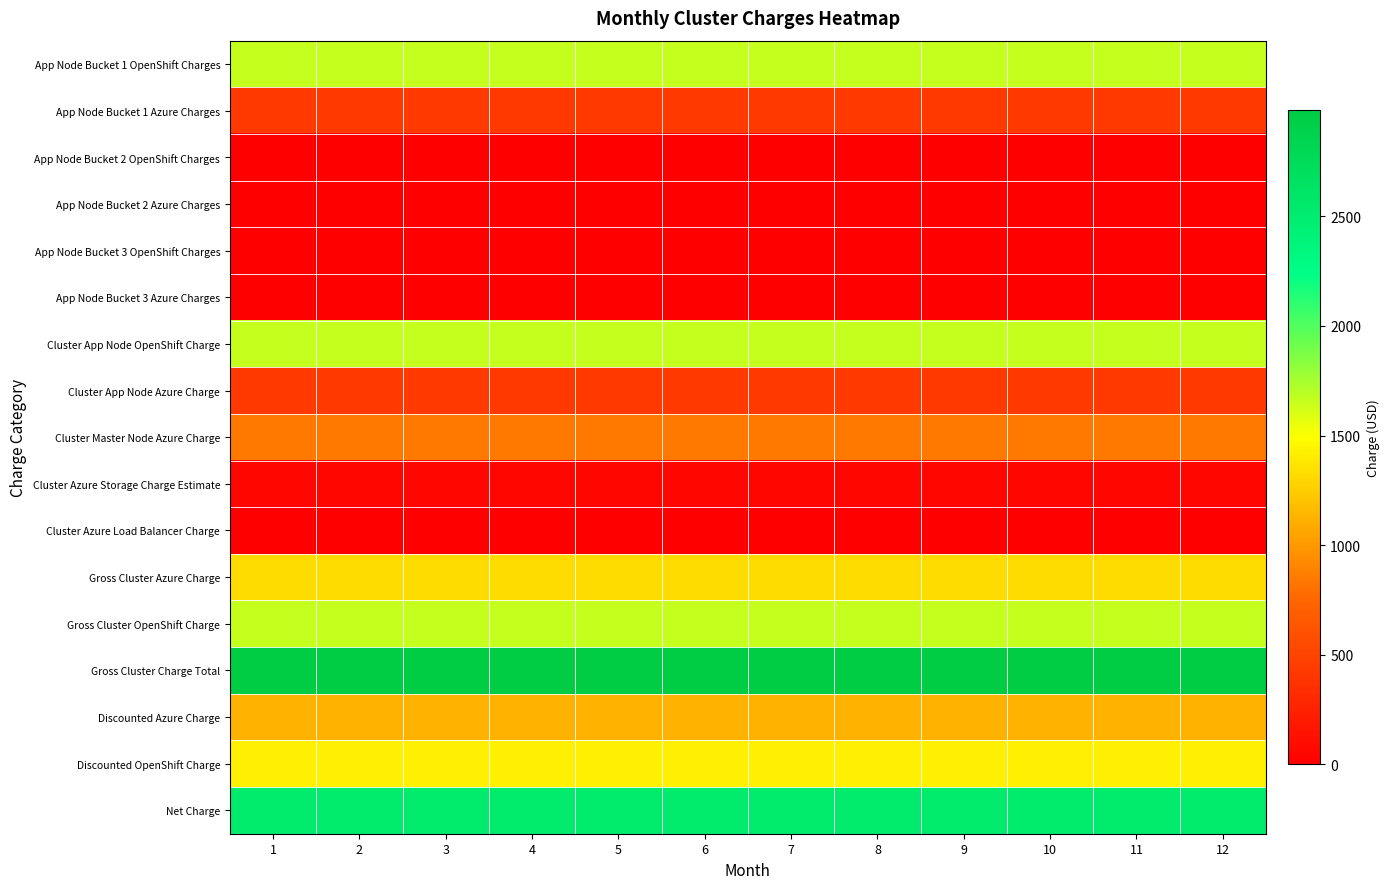

At which category is the sum across all series the highest?

1